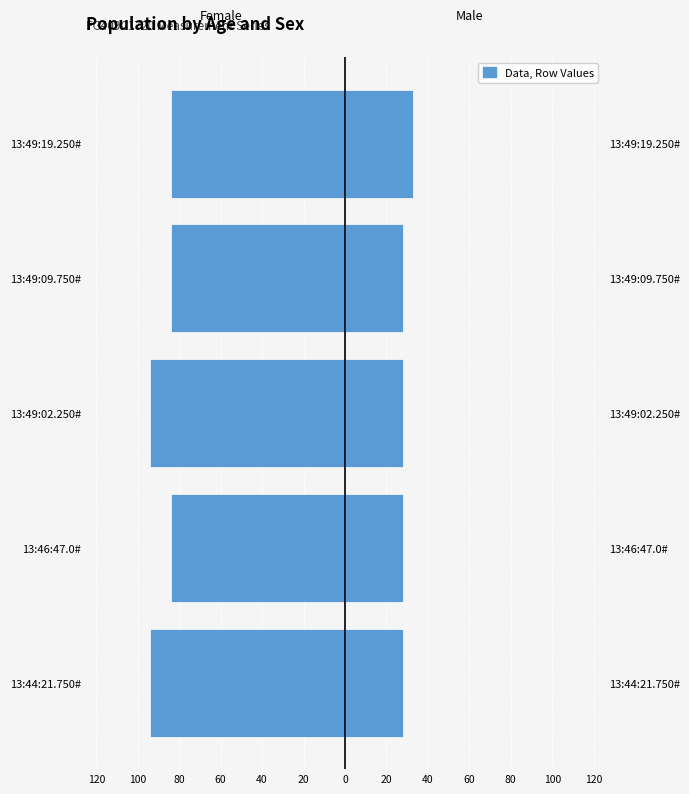

True or false: col_19 (Female-side) has a value of -126 at 13:49:19.250#.

False